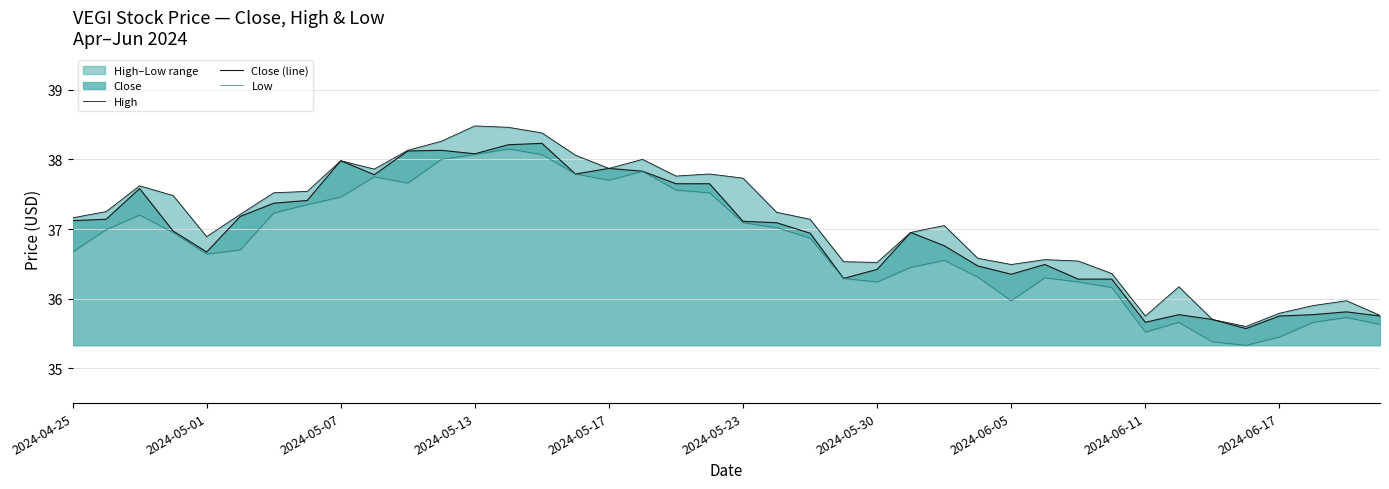

Which has a higher value, 17 or 34?

17